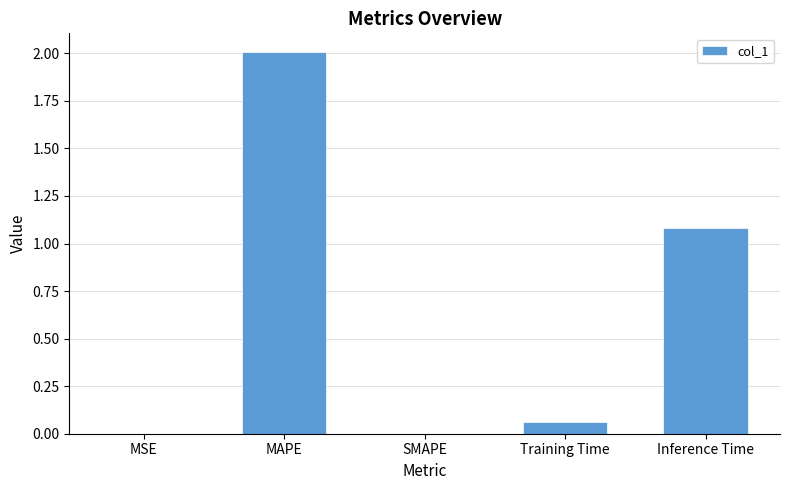

At which category does the chart reach its peak across all series?

MAPE